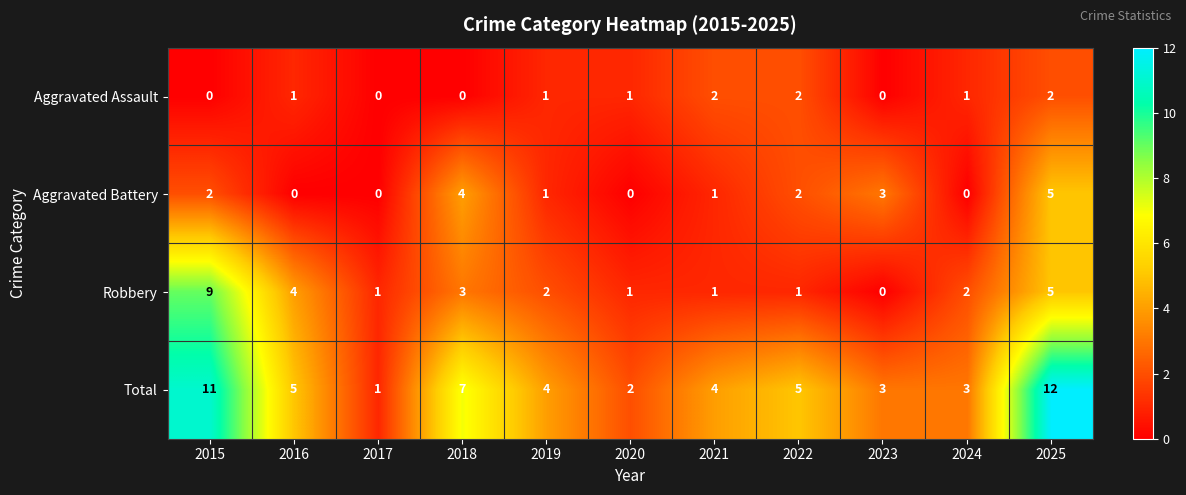

How many Aggravated Assault values are between 0 and 2?

11